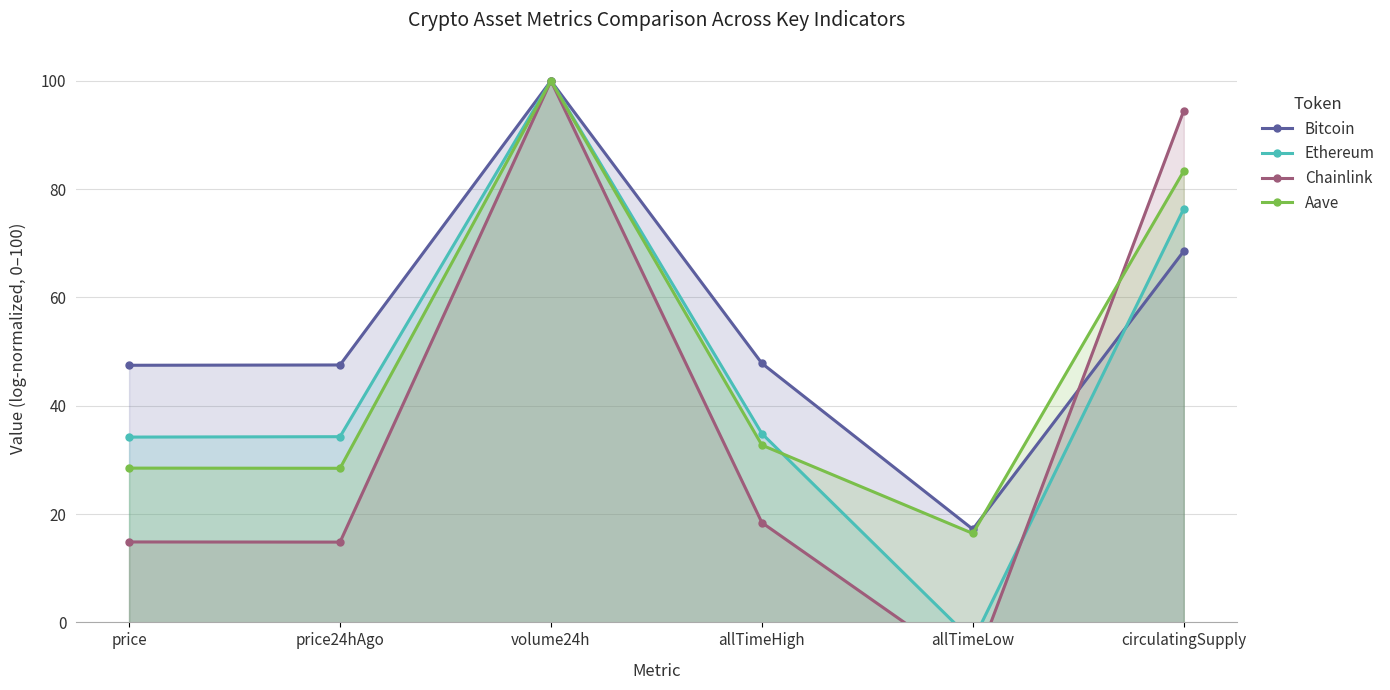

Is it true that Bitcoin equals 47.8 at allTimeHigh?

True